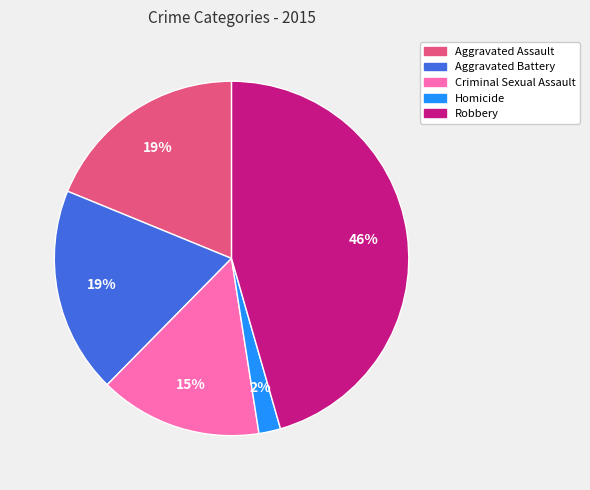

The Criminal Sexual Assault slice represents 29% of the pie. True or false?

False